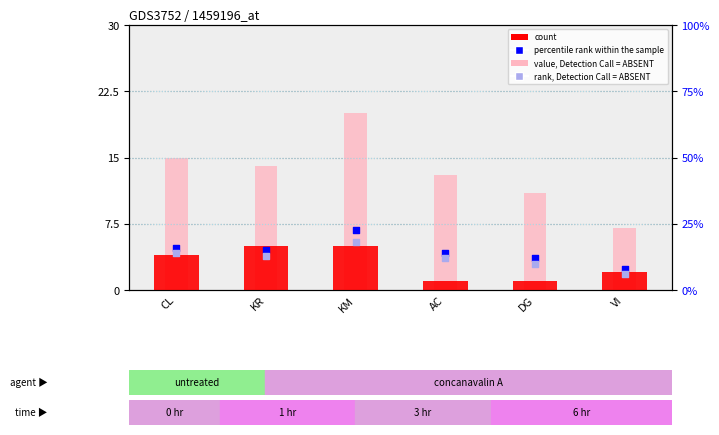

Which series reaches the minimum Y coordinate?

count